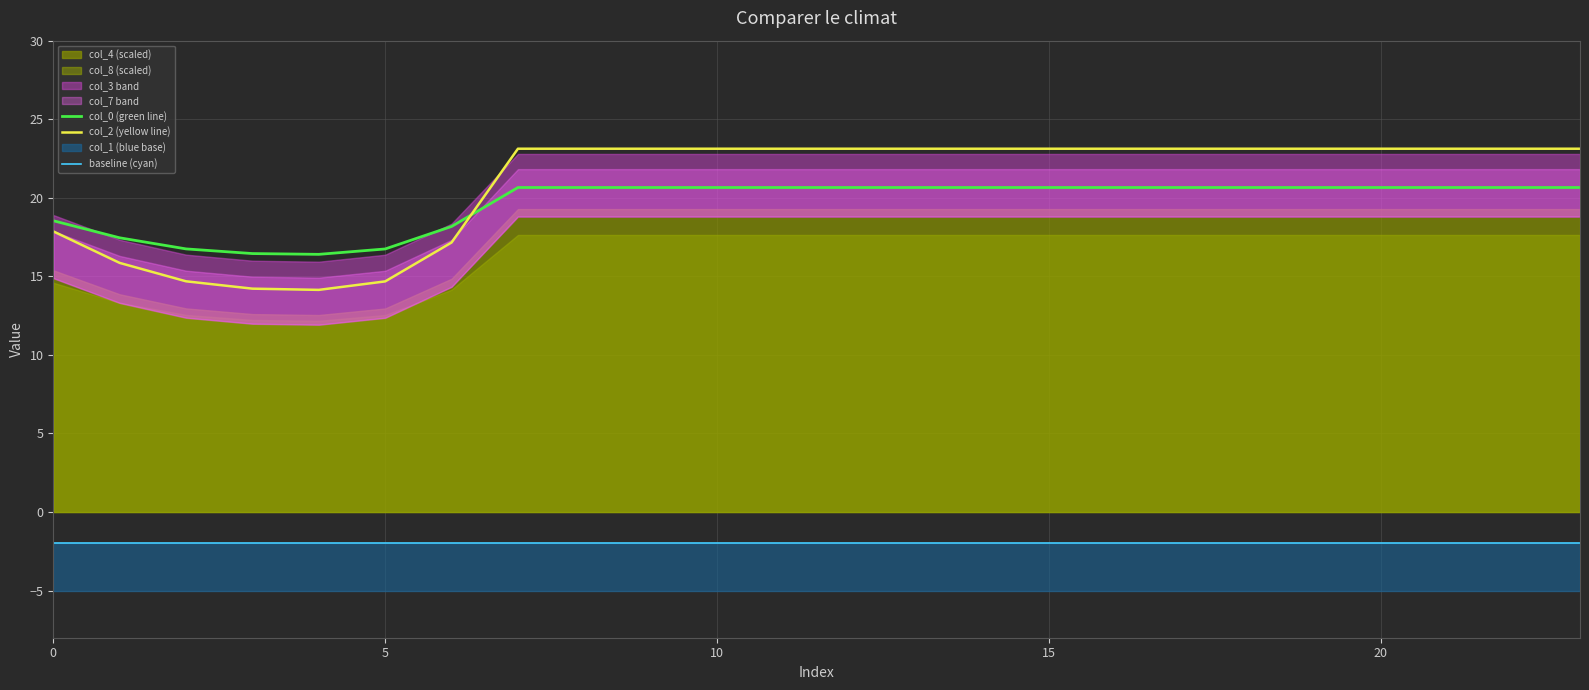

What is the sum of the col_0 (green line) values at 16 and 21?

41.3